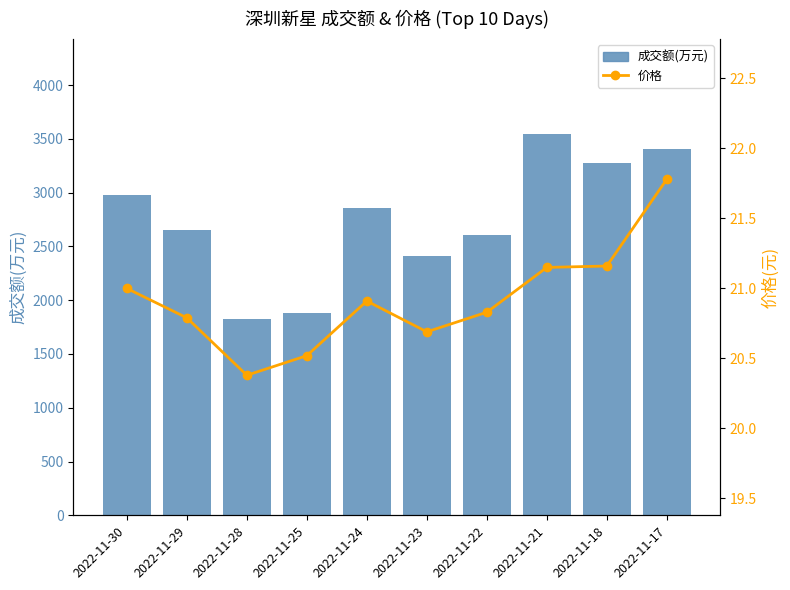

List the series in order of their peak value, highest first.

成交额(万元), 价格